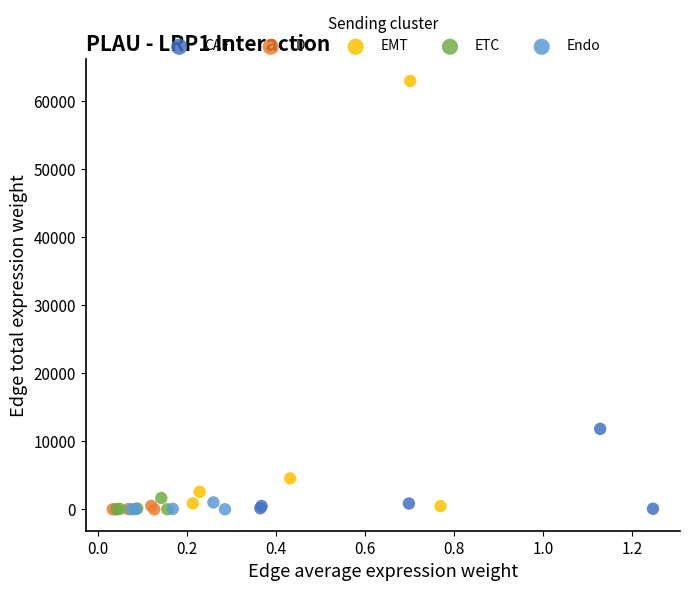

Which series contains the highest Y value?

EMT